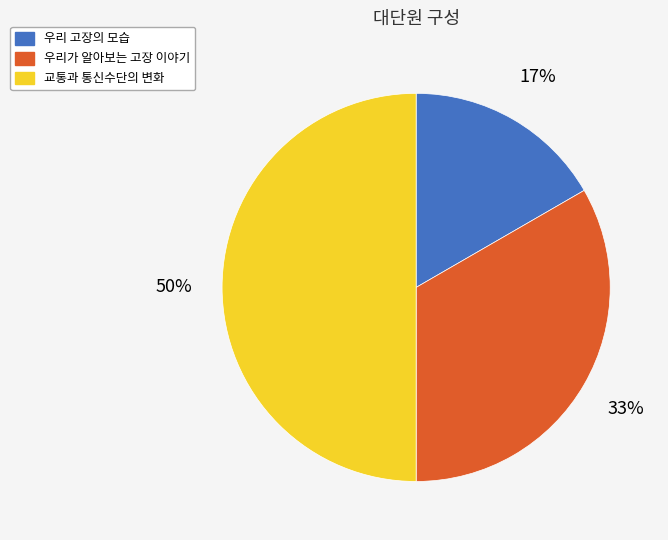

Rank the categories by value from lowest to highest.

우리 고장의 모습, 우리가 알아보는 고장 이야기, 교통과 통신수단의 변화